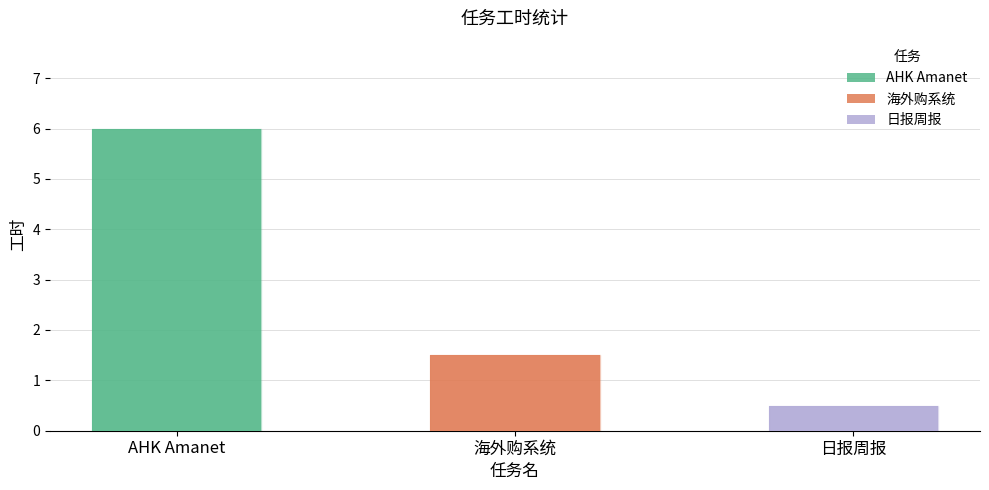

Are the bars horizontal?

No